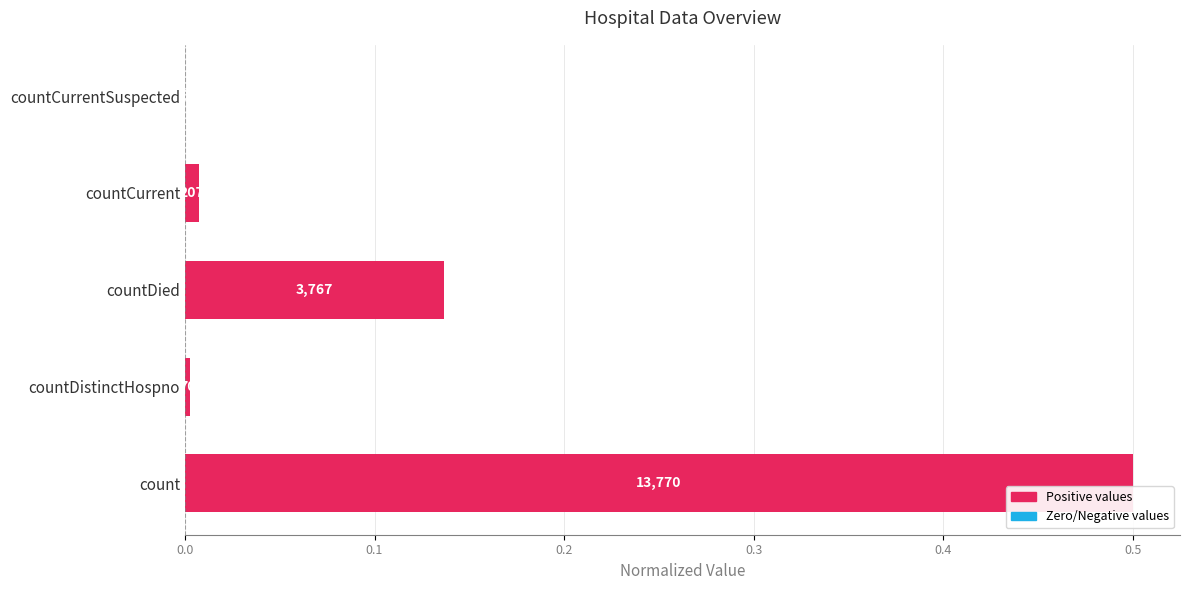

Are the bars horizontal?

Yes